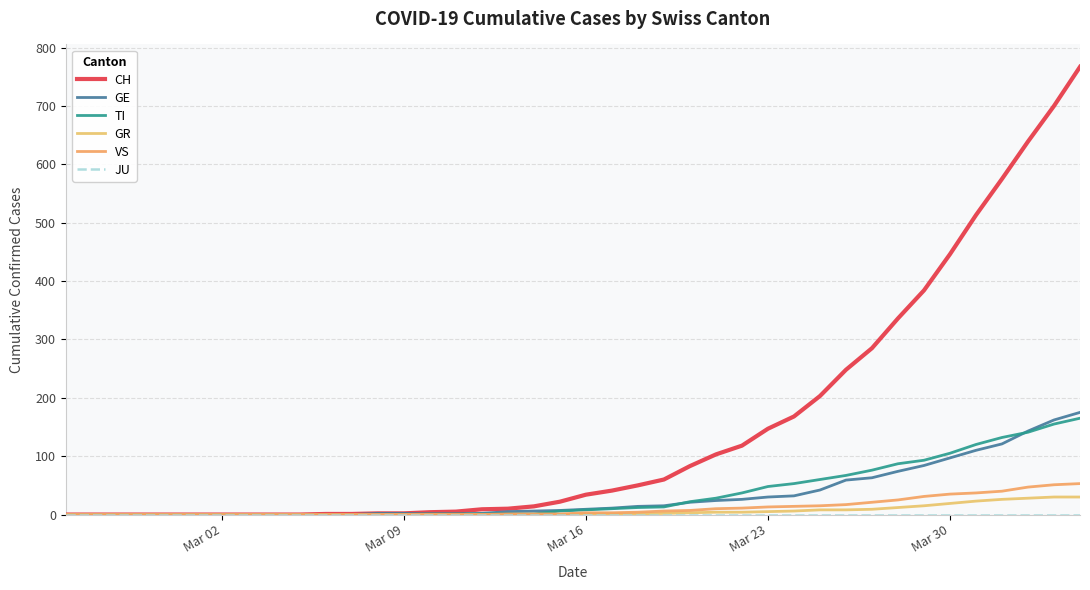

Is this an area chart (filled region under the line)?

No